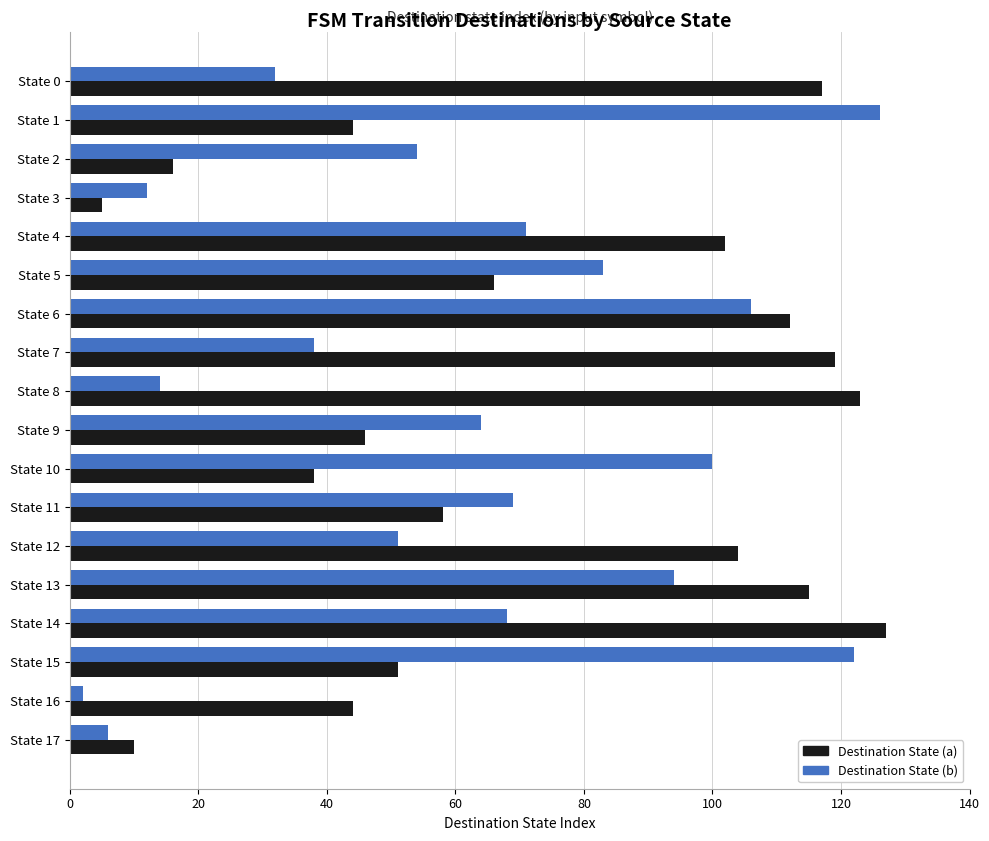

What is the sum of all Destination State (a) values?

1297